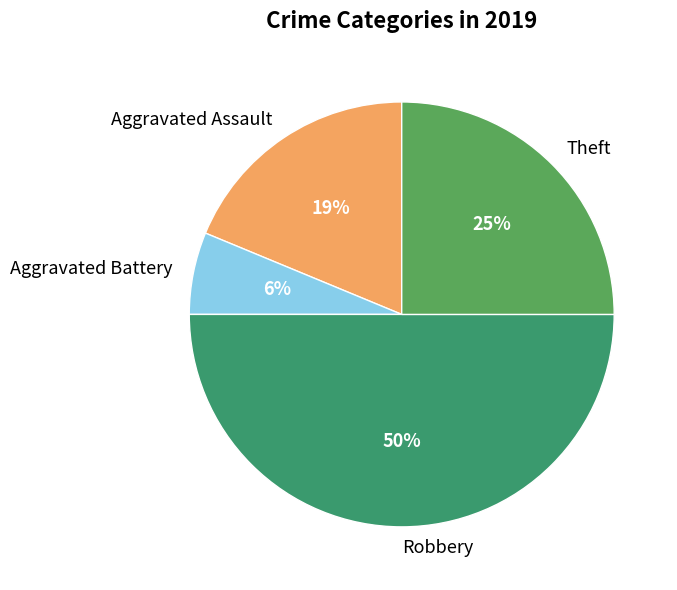

Which has a higher value, Aggravated Assault or Theft?

Theft